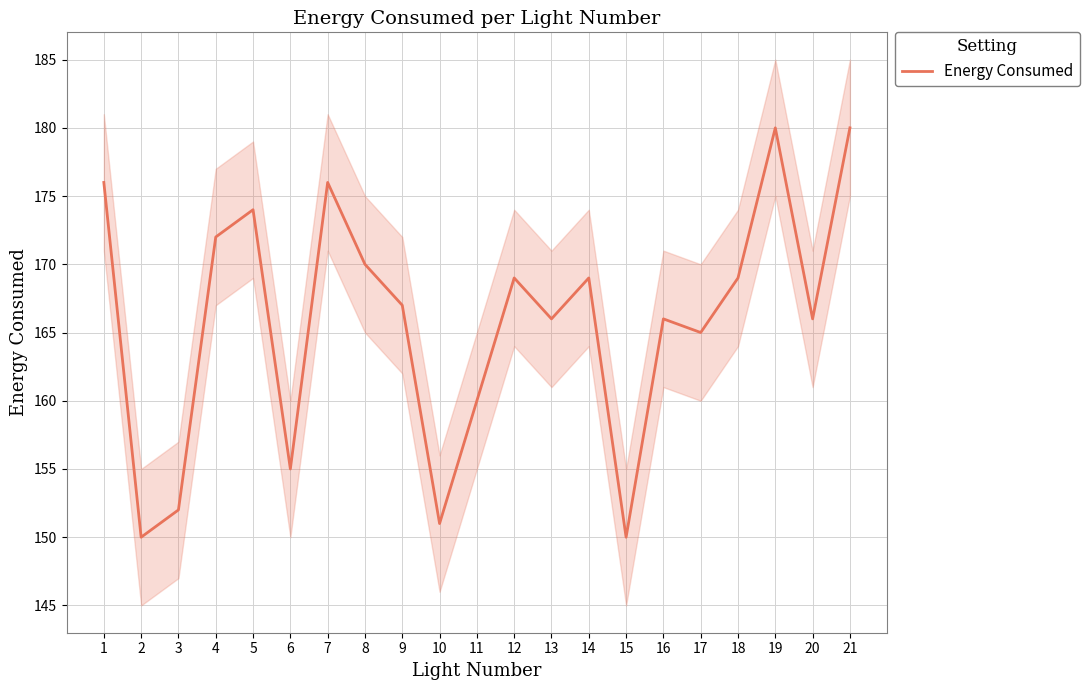

Reading left to right, transcribe all the data shown in this chart.

176	150	152	172	174	155	176	170	167	151	160	169	166	169	150	166	165	169	180	166	180